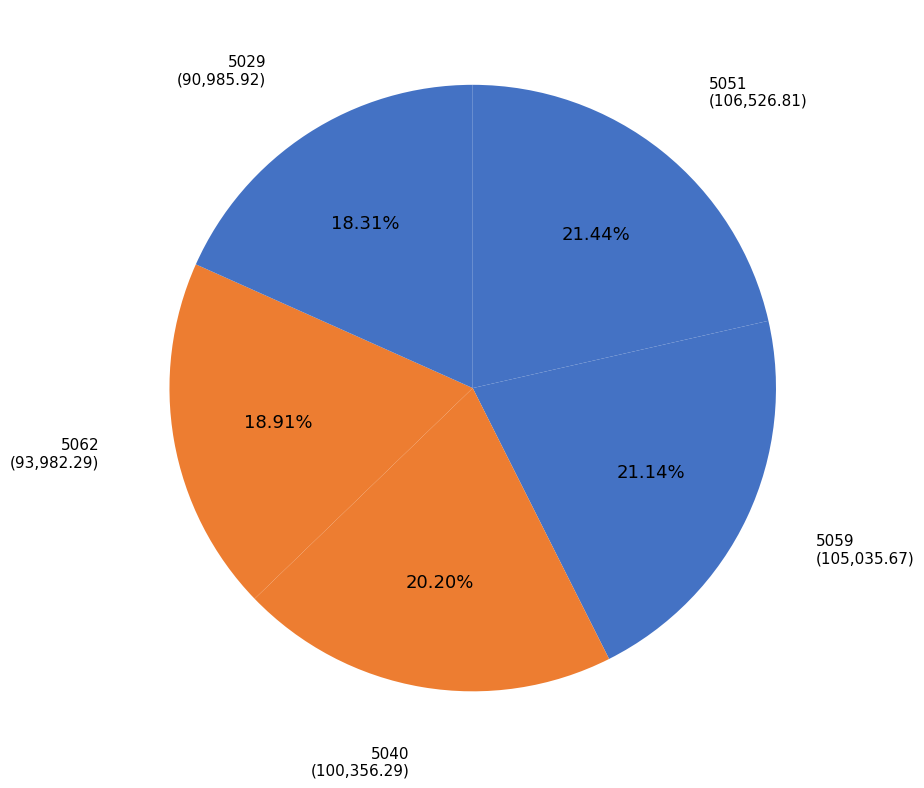

How many segments does this pie chart have?

5